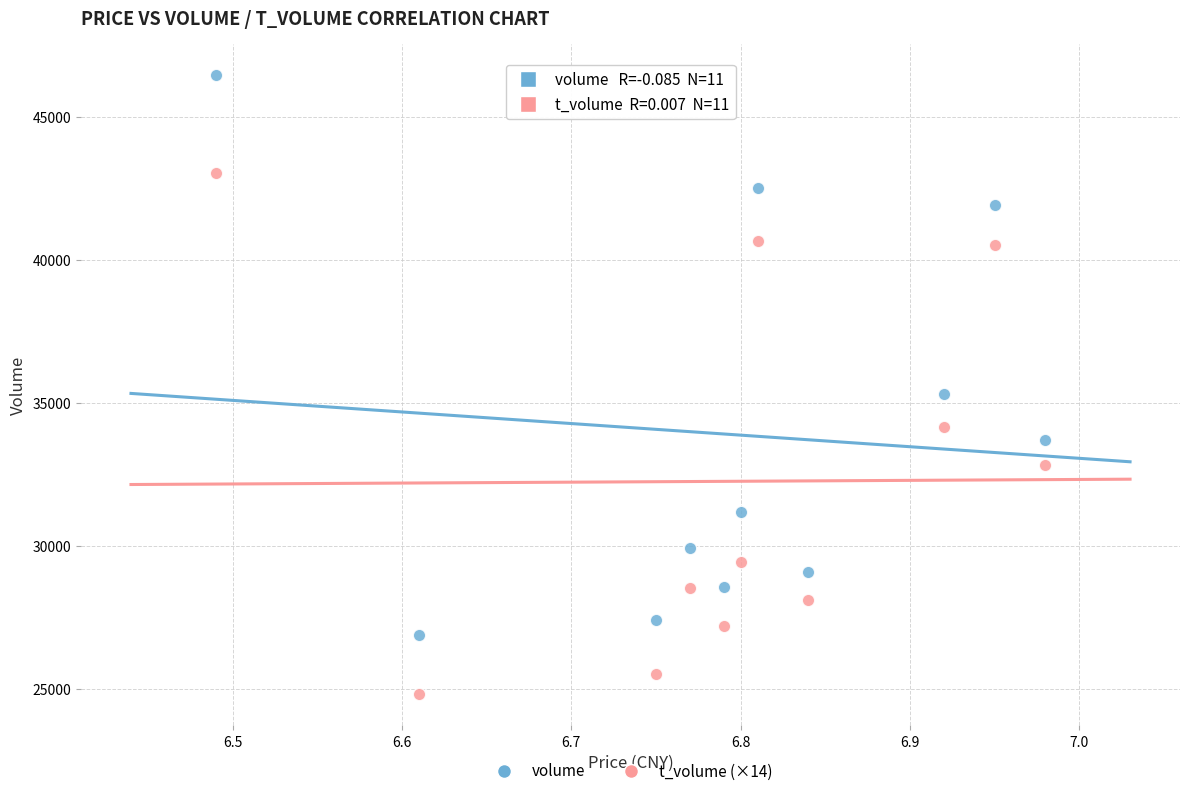

Which series contains the highest Y value?

volume